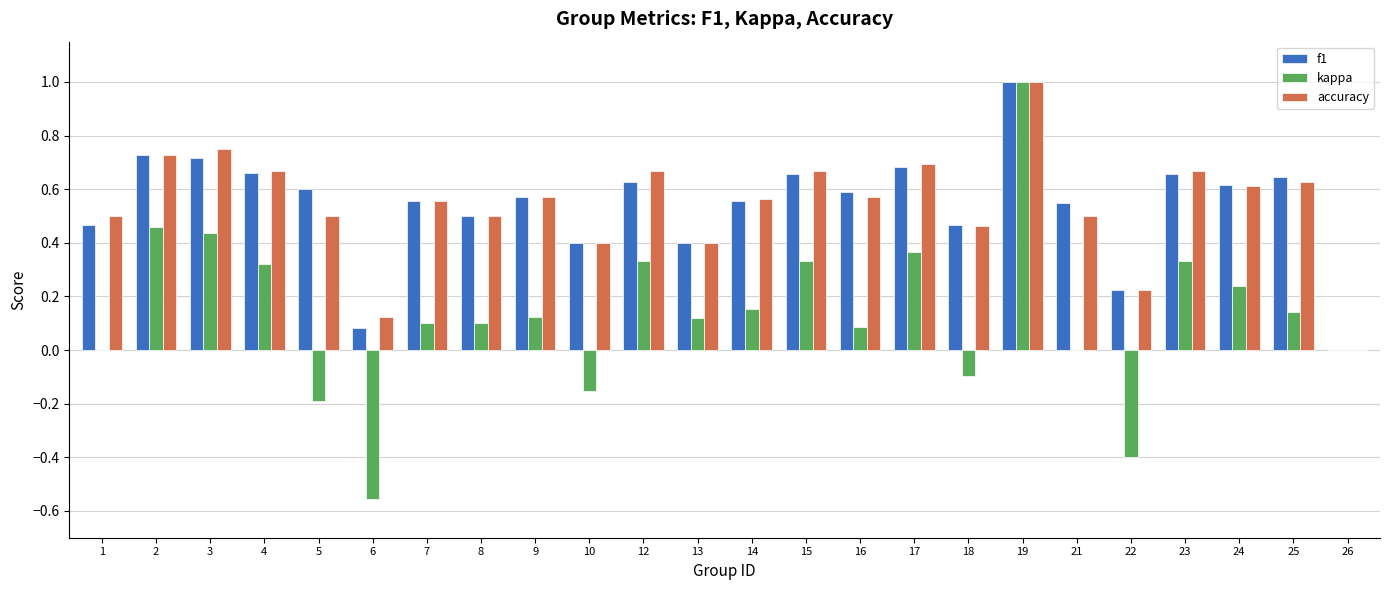

What is the sum of all accuracy values?

12.9